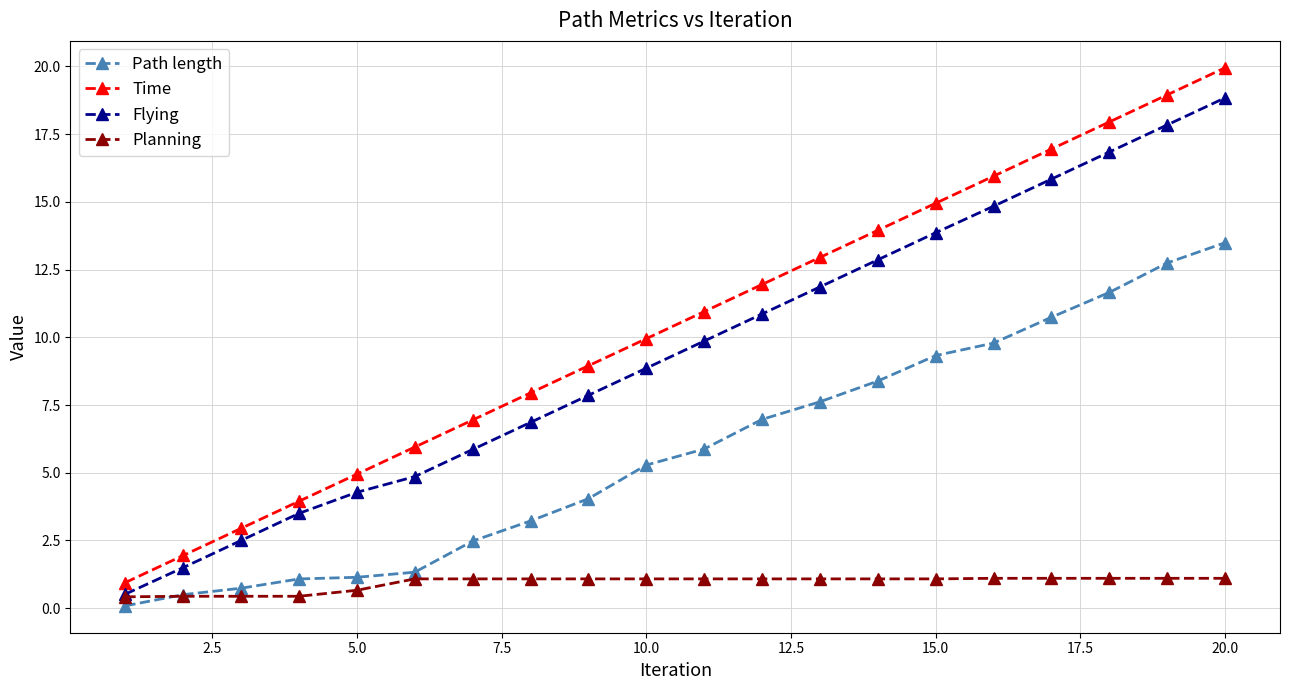

Which series has the largest total across all categories?

Time